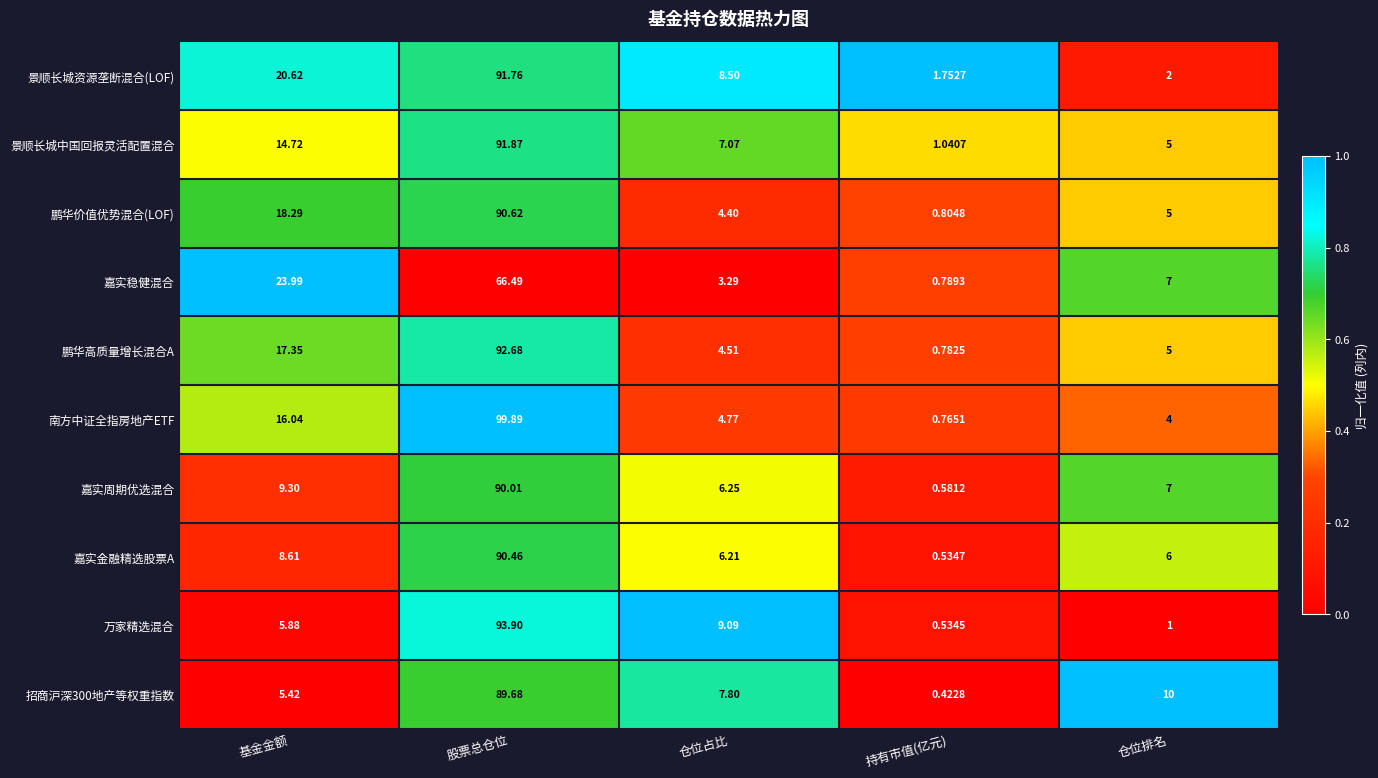

Which category has the lowest value in the 招商沪深300地产等权重指数 series?

持有市值(亿元)